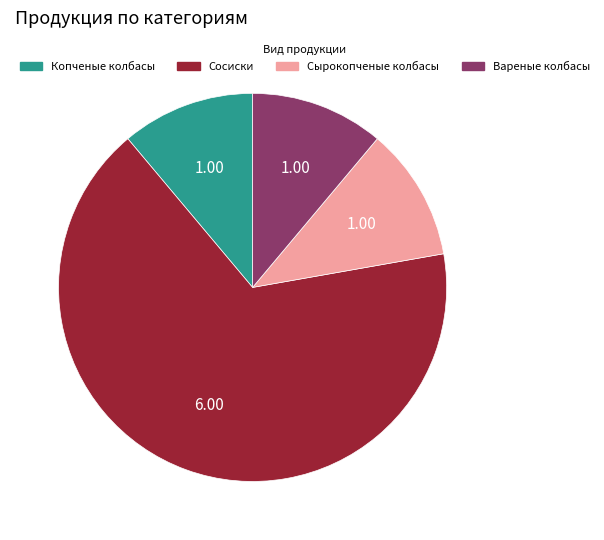

What is the largest slice in the pie chart?

Сосиски